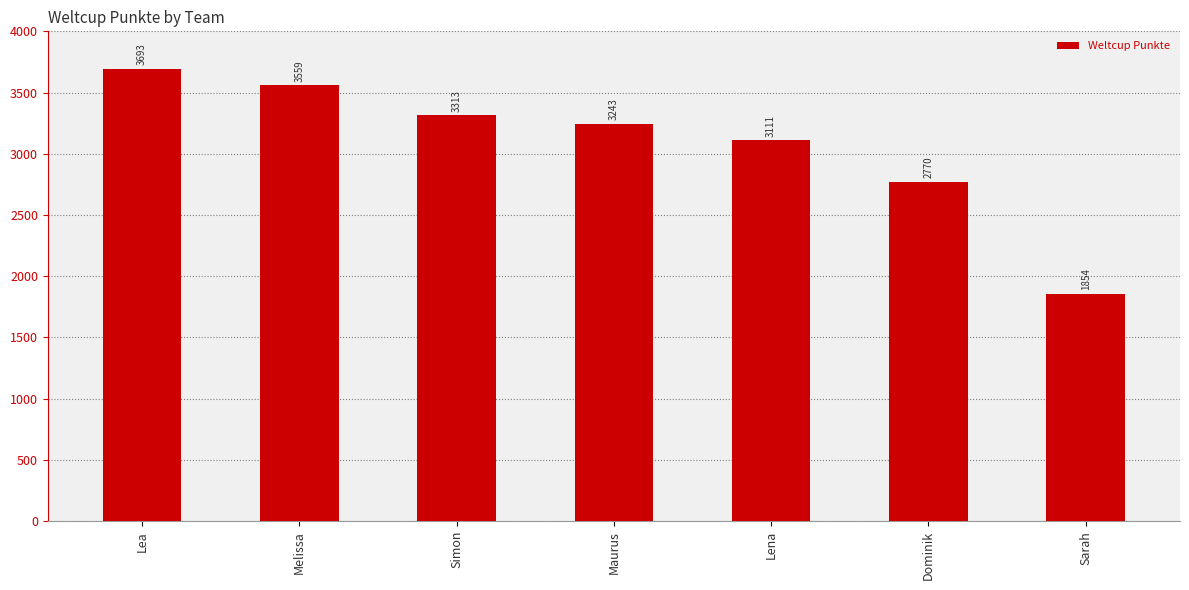

Are the bars horizontal?

No